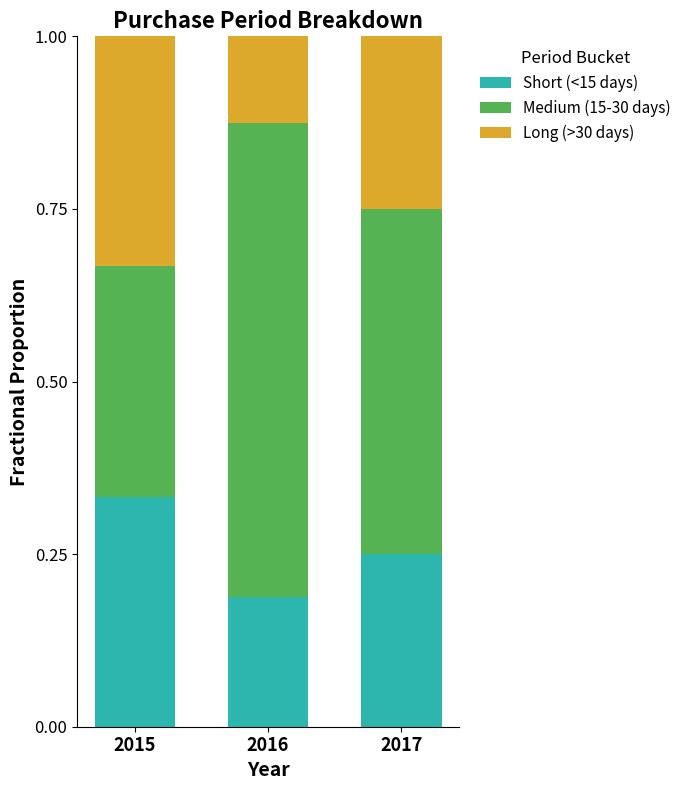

How many bars are there in total?

3